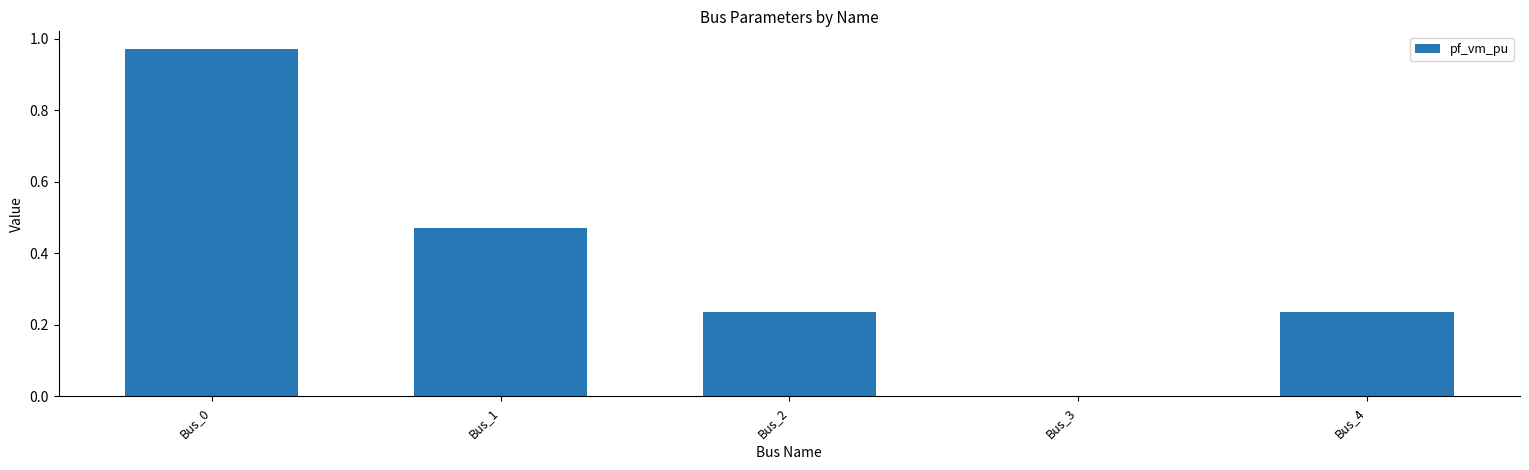

The value at Bus_2 is 0.4. True or false?

False